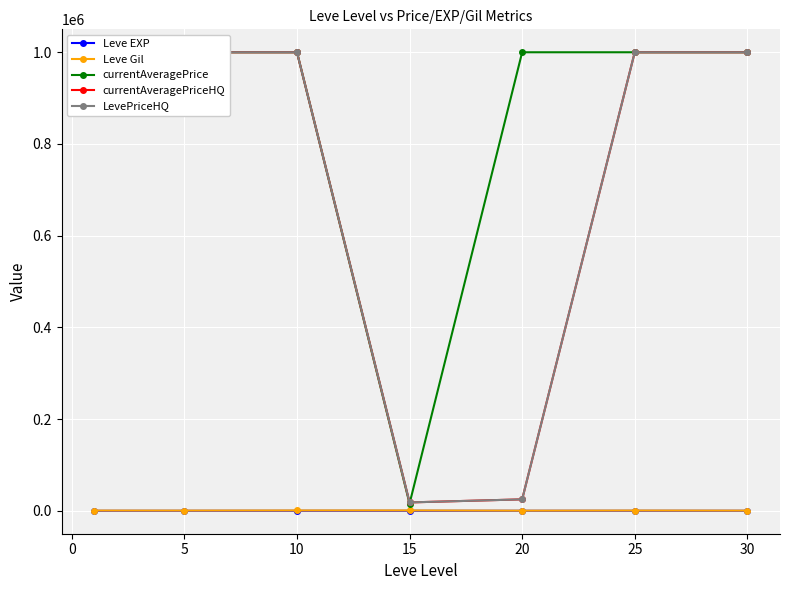

What is the difference between the Leve EXP values at 15 and 20?

11.3